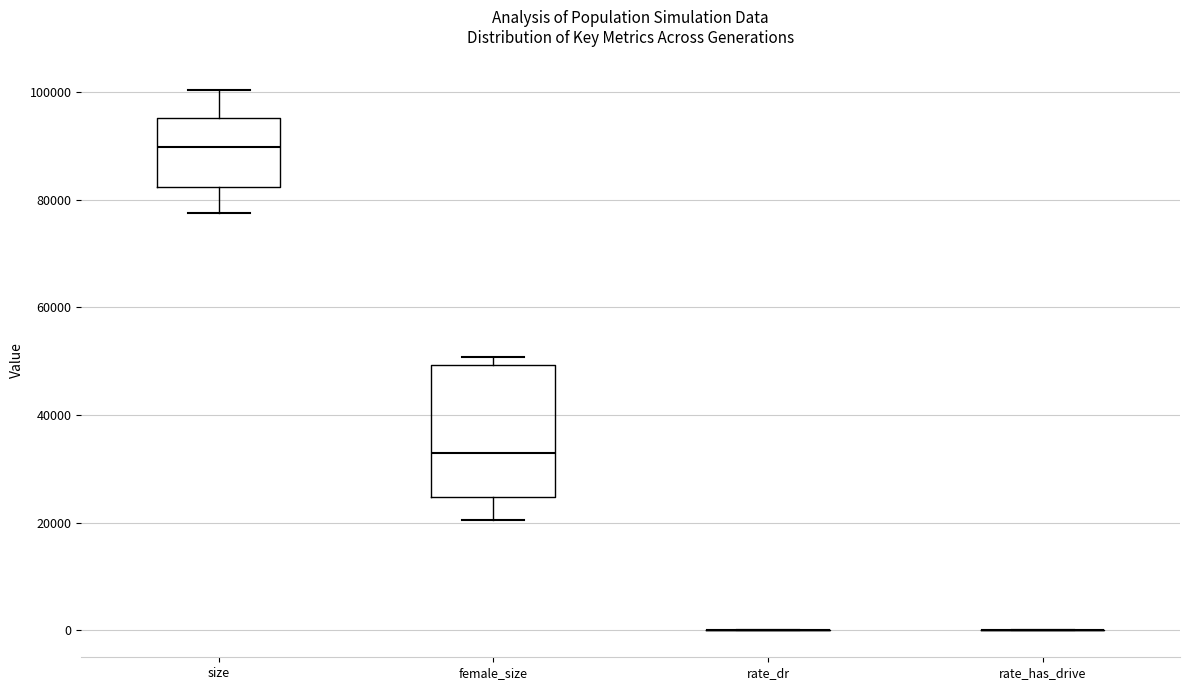

Comparing the boxes themselves (not the whiskers), which one is the tallest?

female_size